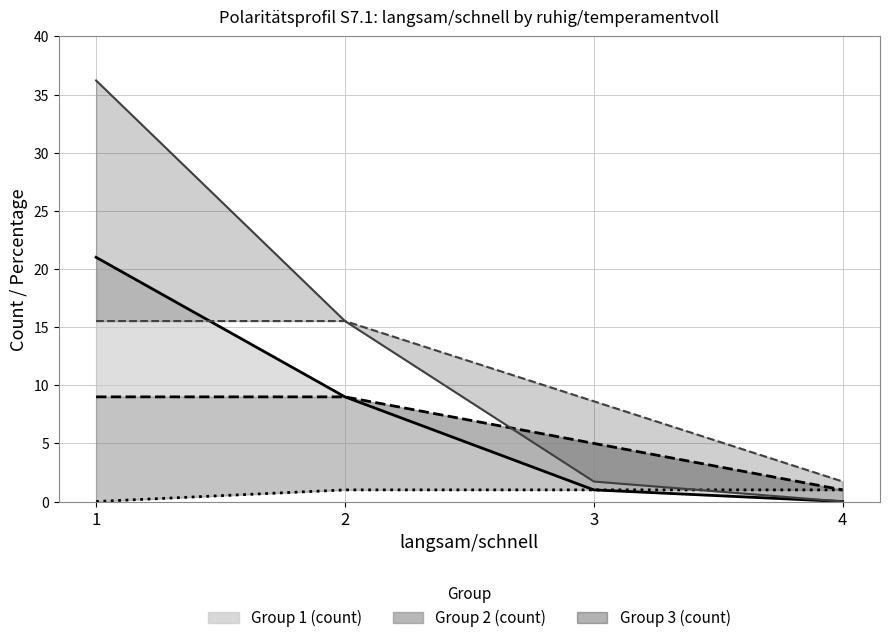

Reading left to right, list all the values displayed in this chart.

Group 1 (count): 21.0	9.0	1.0	0.0
Group 2 (count): 9.0	9.0	5.0	1.0
Group 3 (count): 0.0	1.0	1.0	1.0
Group 1 (%): 36.2	15.5	1.7	0.0
Group 2 (%): 15.5	15.5	8.6	1.7